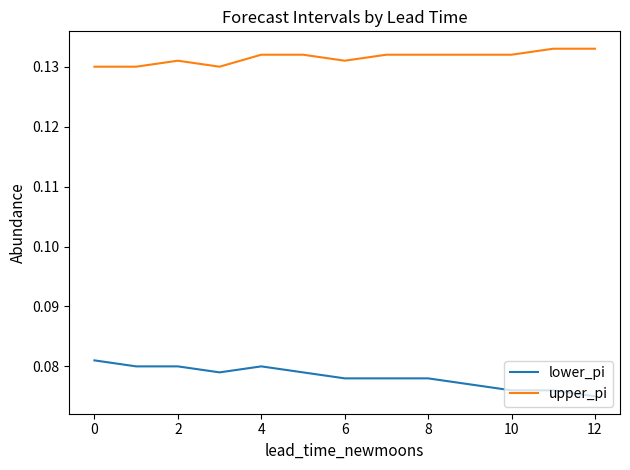

Which series has the widest spread of values?

lower_pi